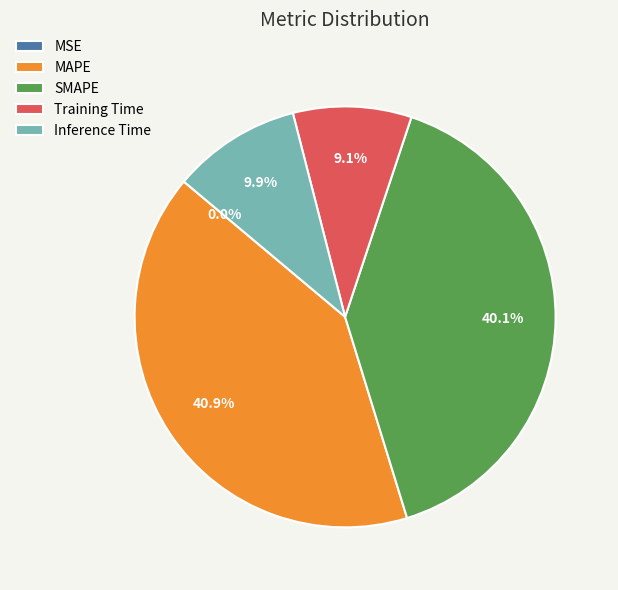

Is there a majority slice in this chart?

No